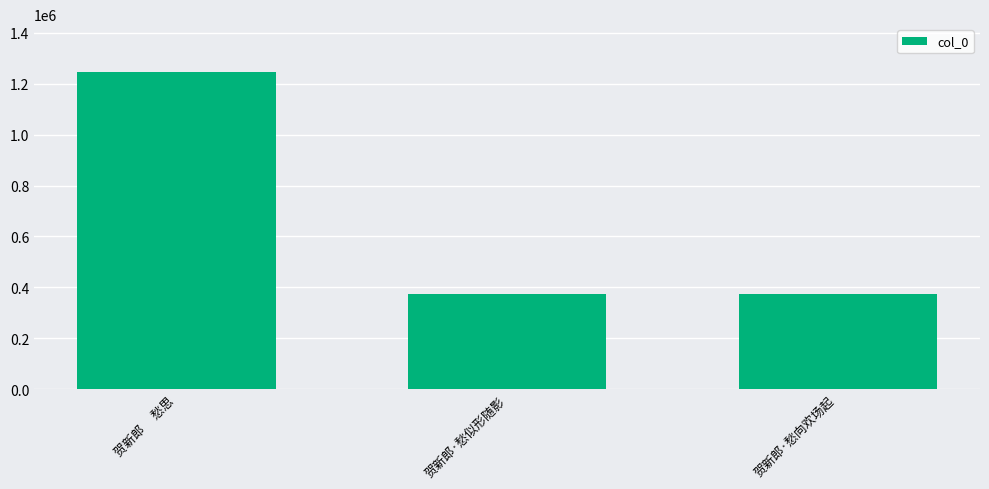

Which has a higher value, 贺新郎·愁向欢场起 or 贺新郎　 愁思?

贺新郎　 愁思